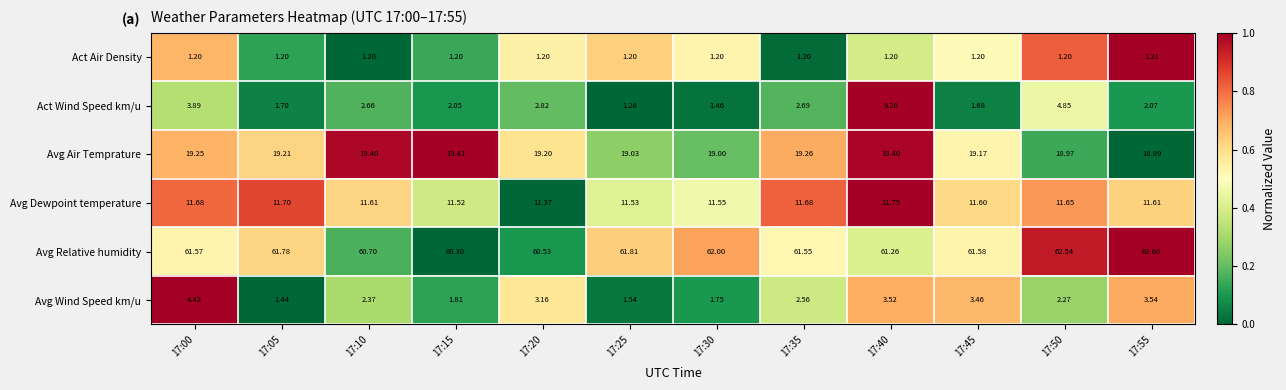

Which series changed the most between 17:05 and 17:30?

Avg Wind Speed km/u